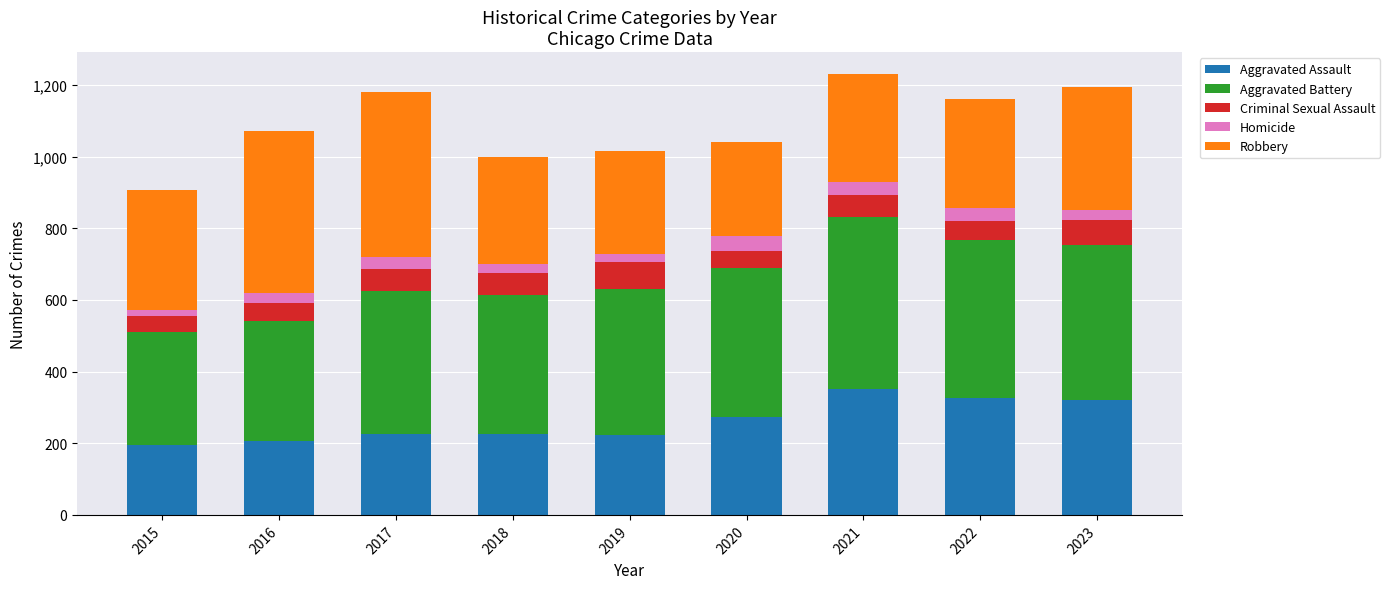

True or false: Aggravated Assault has a value of 527 at 2022.

False